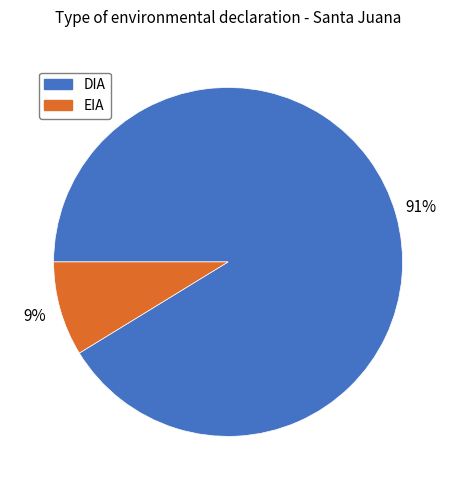

Between EIA and DIA, which is larger?

DIA